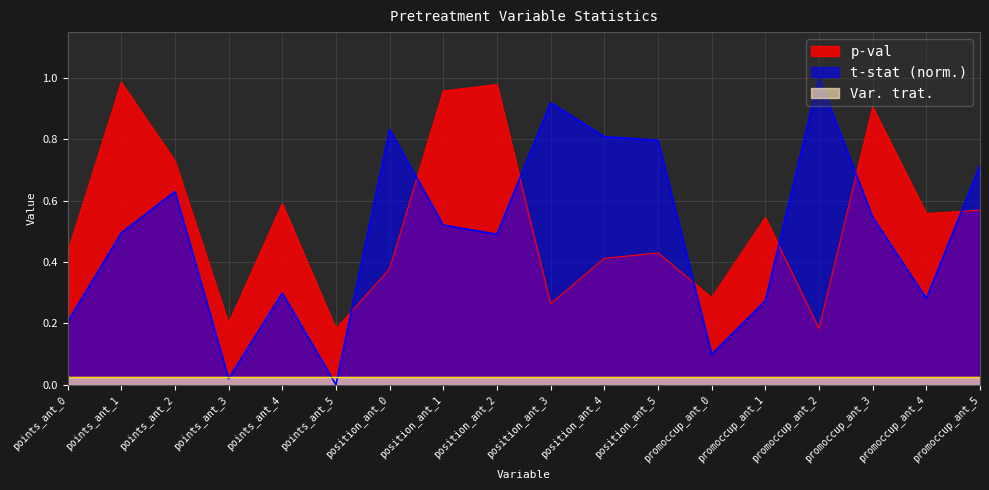

Between position_ant_4 and position_ant_2, which is larger?

position_ant_2